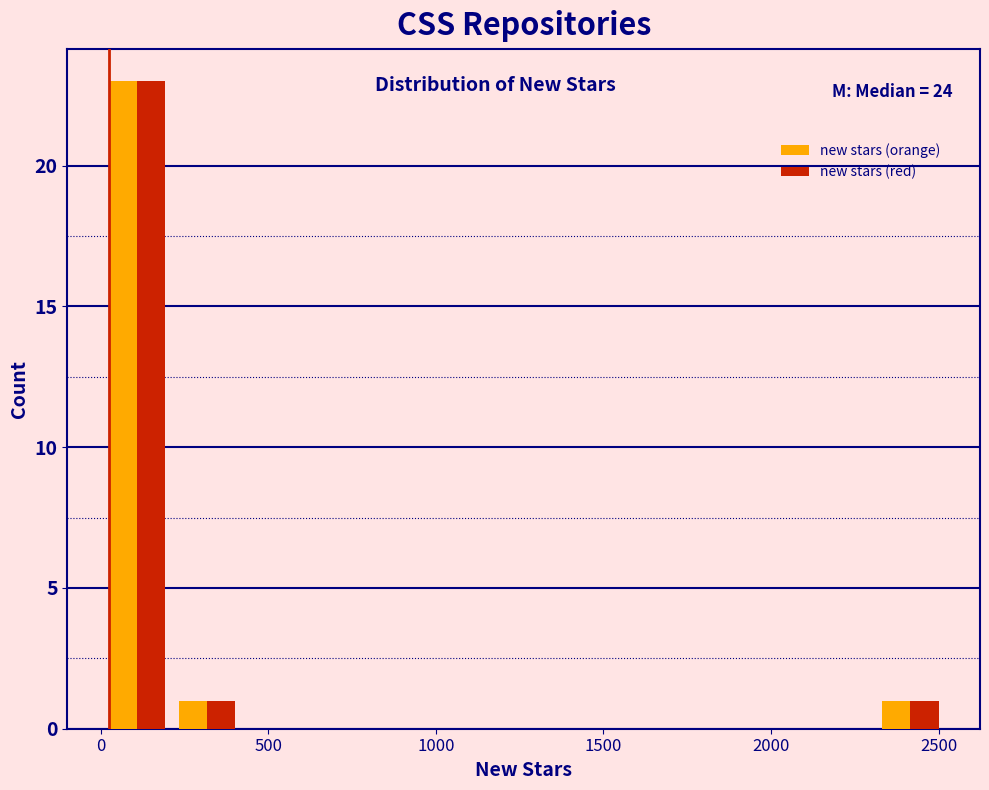

In the new stars (red) series, which range on the x-axis has the tallest bar?

0 to 200